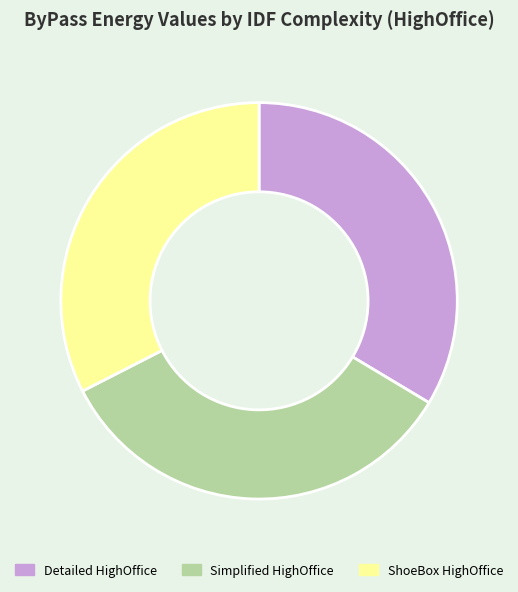

How many segments does this pie chart have?

3